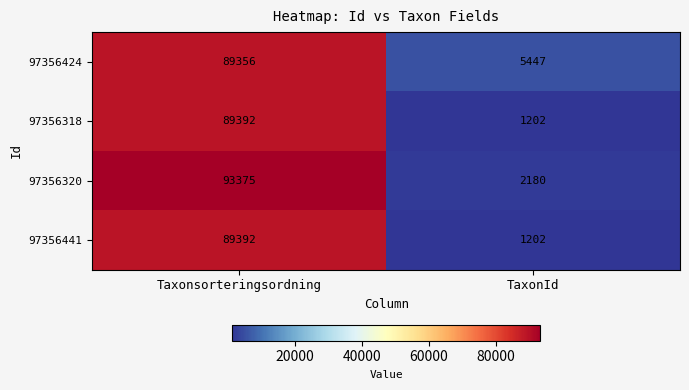

Reading left to right, what are all the values shown in this chart?

97356424: 89356	5447
97356318: 89392	1202
97356320: 93375	2180
97356441: 89392	1202